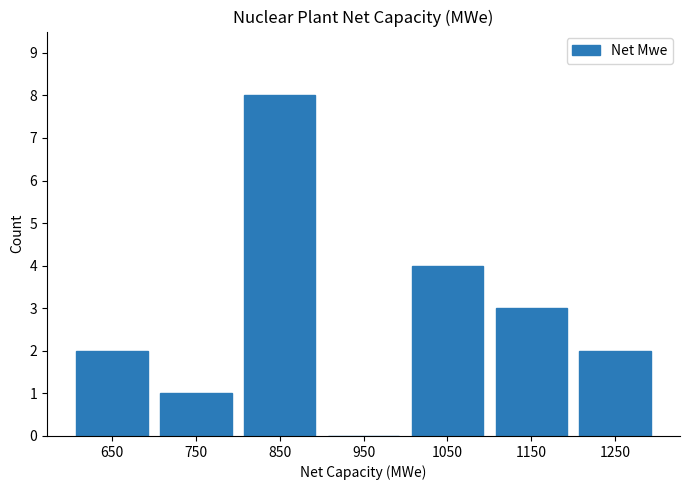

Is it true that the value at 1150 is 3?

True